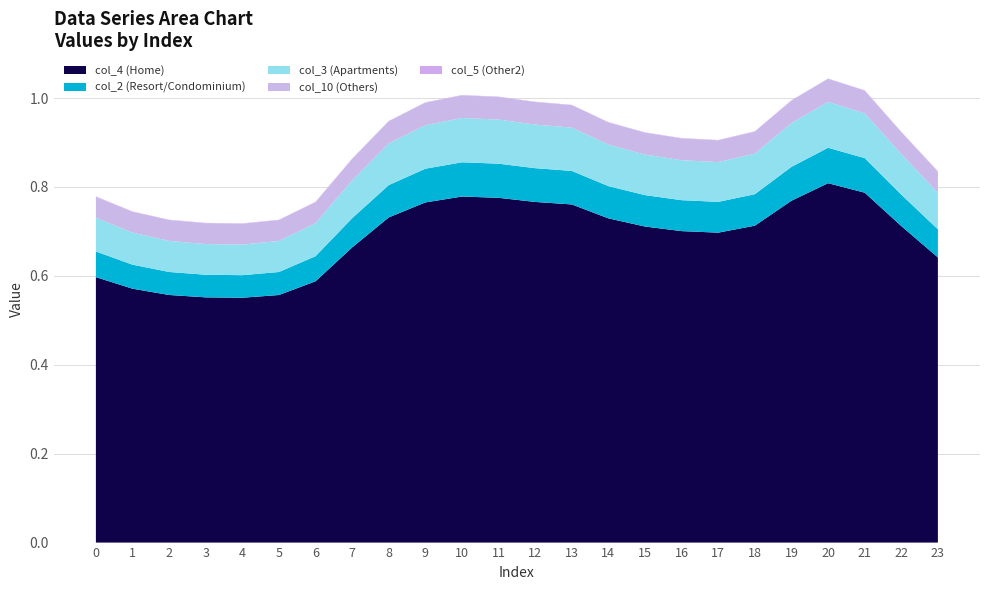

Reading right to left, list all the values displayed in this chart.

col_2: 0.1	0.1	0.1	0.1	0.1	0.1	0.1	0.1	0.1	0.1	0.1	0.1	0.1	0.1	0.1	0.1	0.1	0.1	0.1	0.1	0.1	0.1	0.1	0.1
col_3: 0.1	0.1	0.1	0.1	0.1	0.1	0.1	0.1	0.1	0.1	0.1	0.1	0.1	0.1	0.1	0.1	0.1	0.1	0.1	0.1	0.1	0.1	0.1	0.1
col_4: 0.6	0.7	0.8	0.8	0.8	0.7	0.7	0.7	0.7	0.7	0.8	0.8	0.8	0.8	0.8	0.7	0.7	0.6	0.6	0.6	0.6	0.6	0.6	0.6
col_5: 0.0	0.0	0.0	0.0	0.0	0.0	0.0	0.0	0.0	0.0	0.0	0.0	0.0	0.0	0.0	0.0	0.0	0.0	0.0	0.0	0.0	0.0	0.0	0.0
col_10: 0.0	0.0	0.1	0.1	0.1	0.0	0.0	0.0	0.0	0.0	0.1	0.1	0.1	0.1	0.1	0.0	0.0	0.0	0.0	0.0	0.0	0.0	0.0	0.0